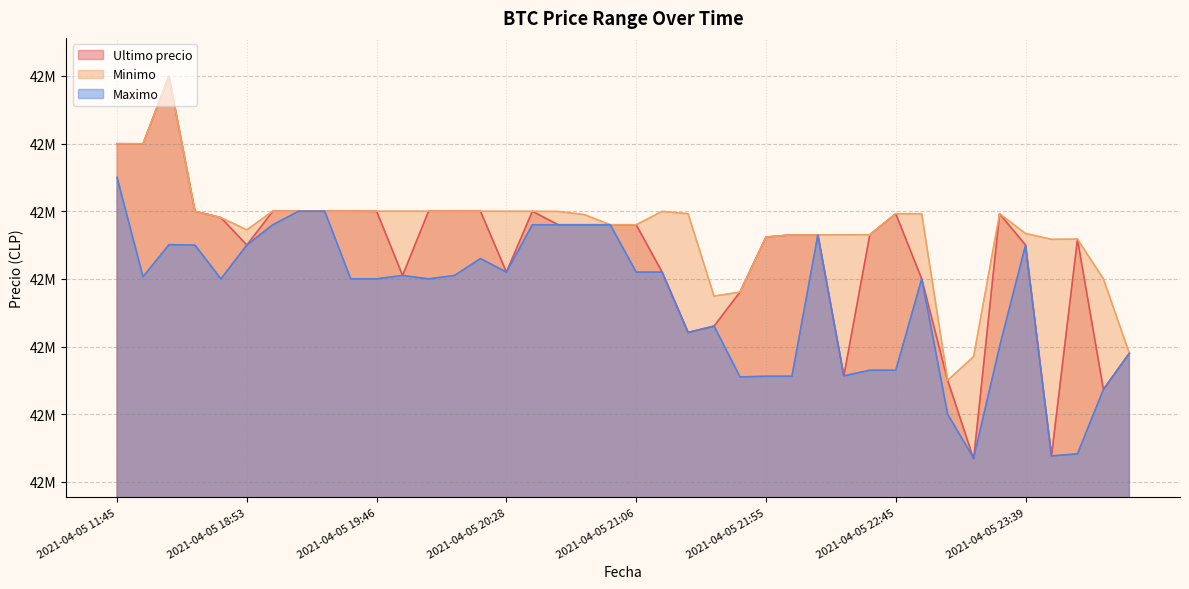

Between 2021-04-05 20:15 and 2021-04-05 21:27, which series saw the biggest shift?

Ultimo precio